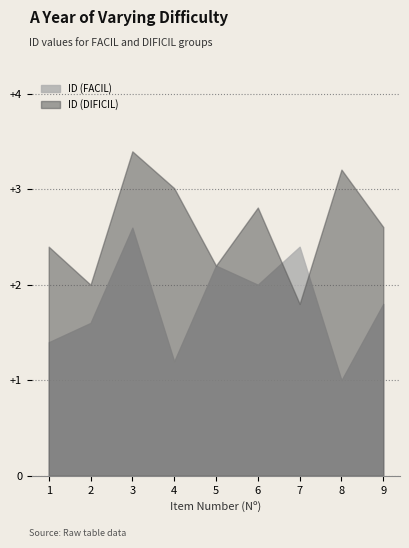

What is the difference between the ID (DIFICIL) values at 5 and 8?

1.0